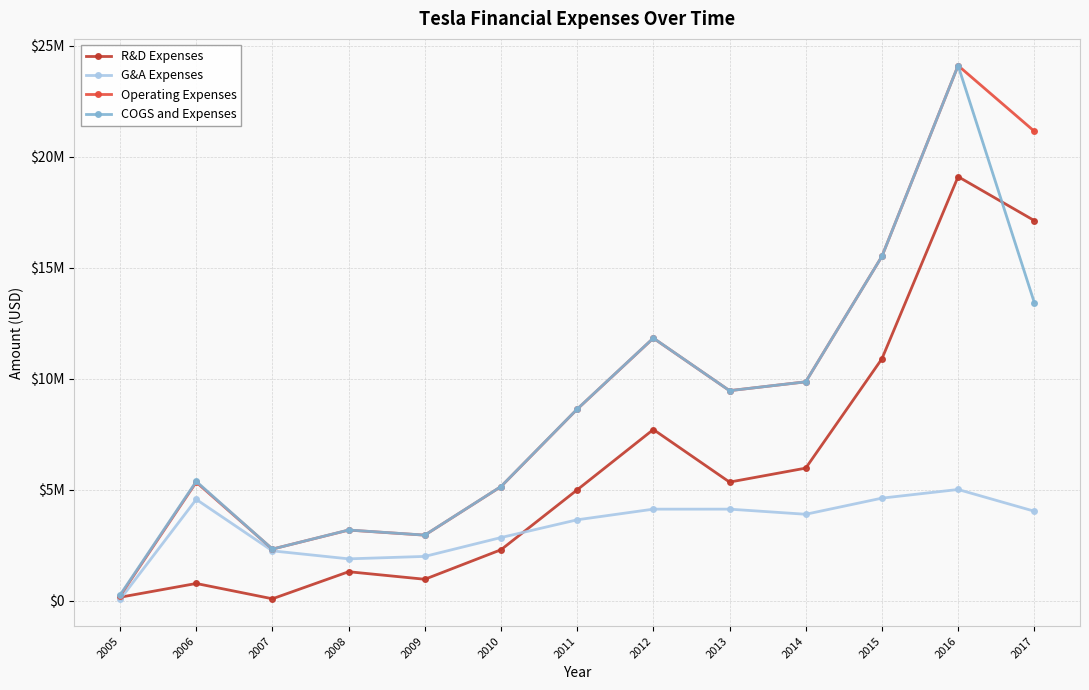

Reading left to right, extract all data points from this chart.

R&D Expenses: 2005=150000	2006=770000	2007=80000	2008=1300000	2009=960000	2010=2290000	2011=4990000	2012=7710000	2013=5339720	2014=5969180	2015=10896590	2016=19105730	2017=17126240
G&A Expenses: 2005=50000	2006=4560000	2007=2240000	2008=1880000	2009=1990000	2010=2840000	2011=3640000	2012=4120000	2013=4120600	2014=3889360	2015=4616500	2016=5006400	2017=4027200
Operating Expenses: 2005=206886	2006=5335108	2007=2320593	2008=3176275	2009=2948250	2010=5136009	2011=8625502	2012=11826531	2013=9460319	2014=9858541	2015=15513091	2016=24112125	2017=21153444
COGS and Expenses: 2005=250000	2006=5370000	2007=2320000	2008=3180000	2009=2950000	2010=5140000	2011=8630000	2012=11830000	2013=9460320	2014=9858540	2015=15513090	2016=24112130	2017=13434000